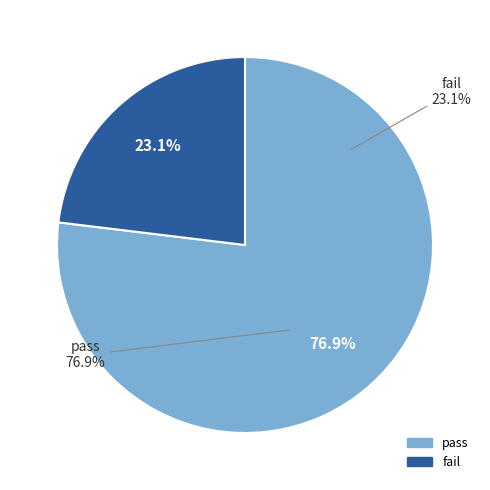

To the nearest percent, what is the difference between the pass and fail slice percentages?

54%